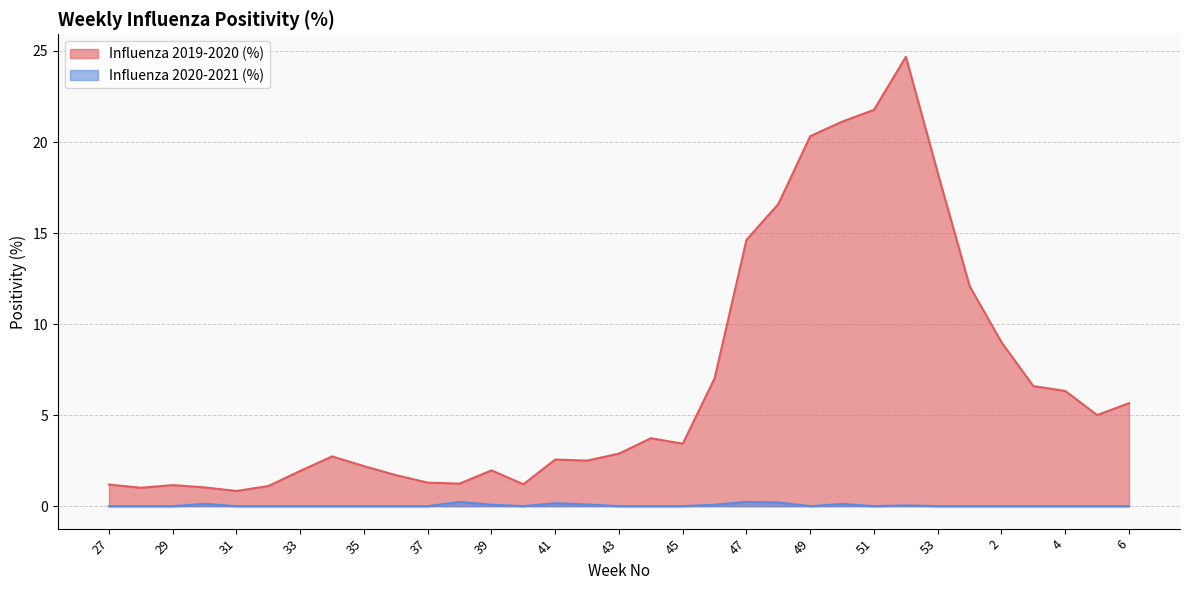

True or false: Influenza 2020-2021 (%) and Influenza 2019-2020 (%) cross at least once.

False